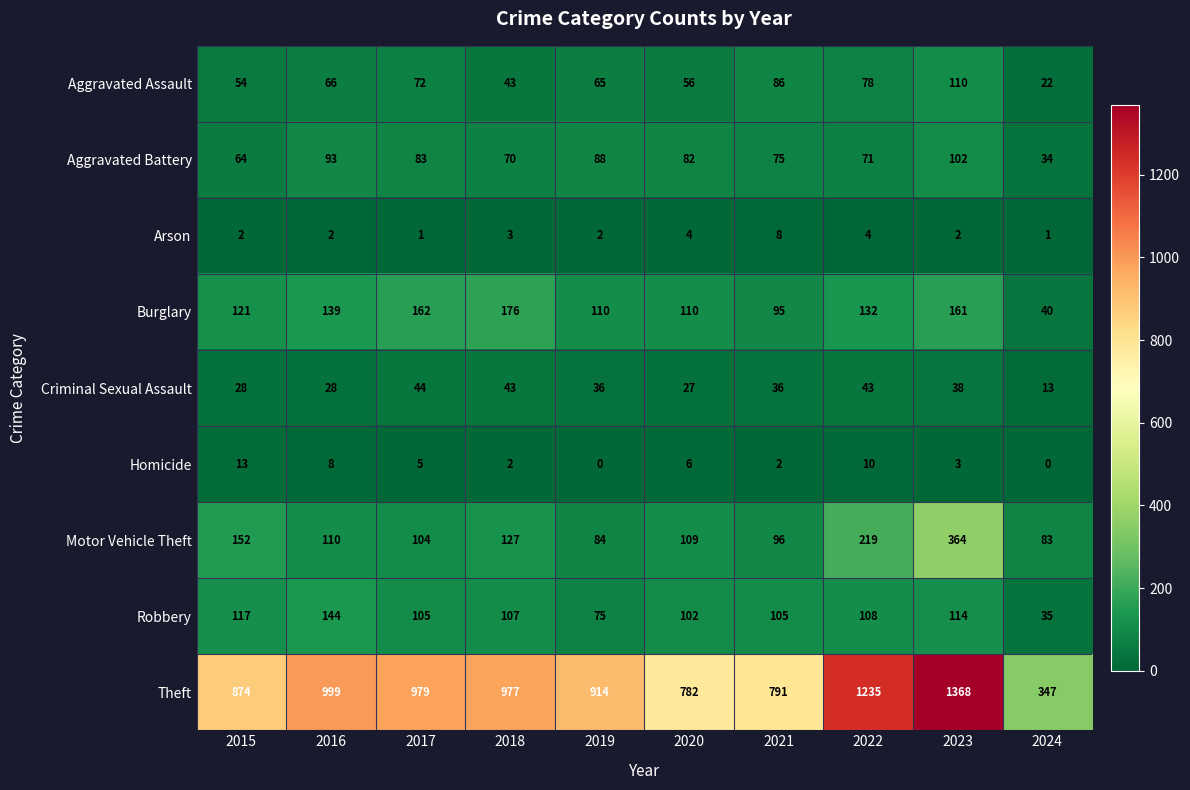

The value of Theft at 2021 is 483. True or false?

False